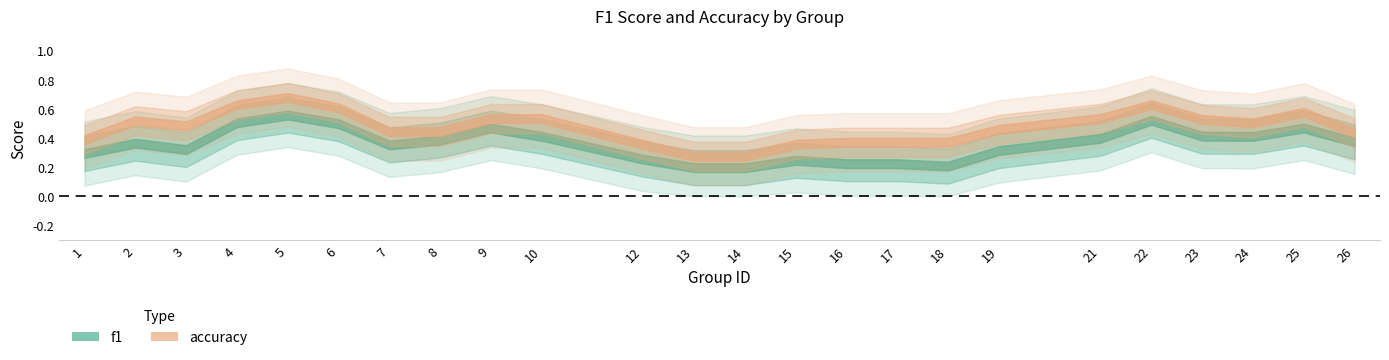

True or false: accuracy has a value of 0.6 at 24.

False